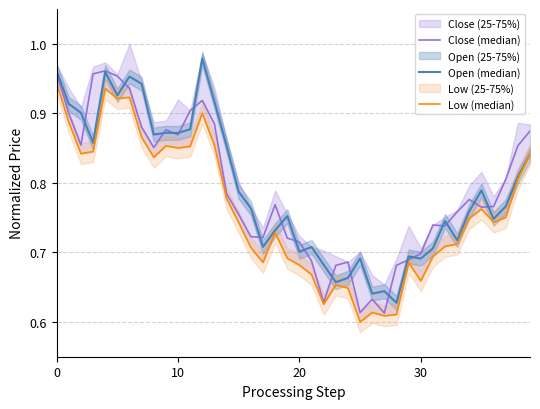

What is the value of the Open (median) point at the 17th from the left?

0.8